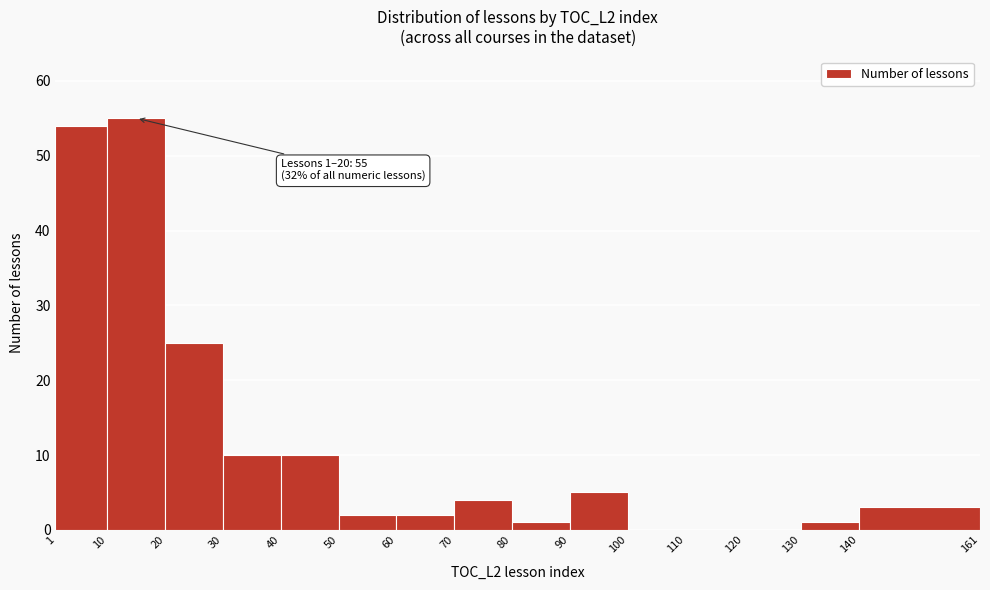

Which range on the x-axis has the tallest bar?

10 to 20